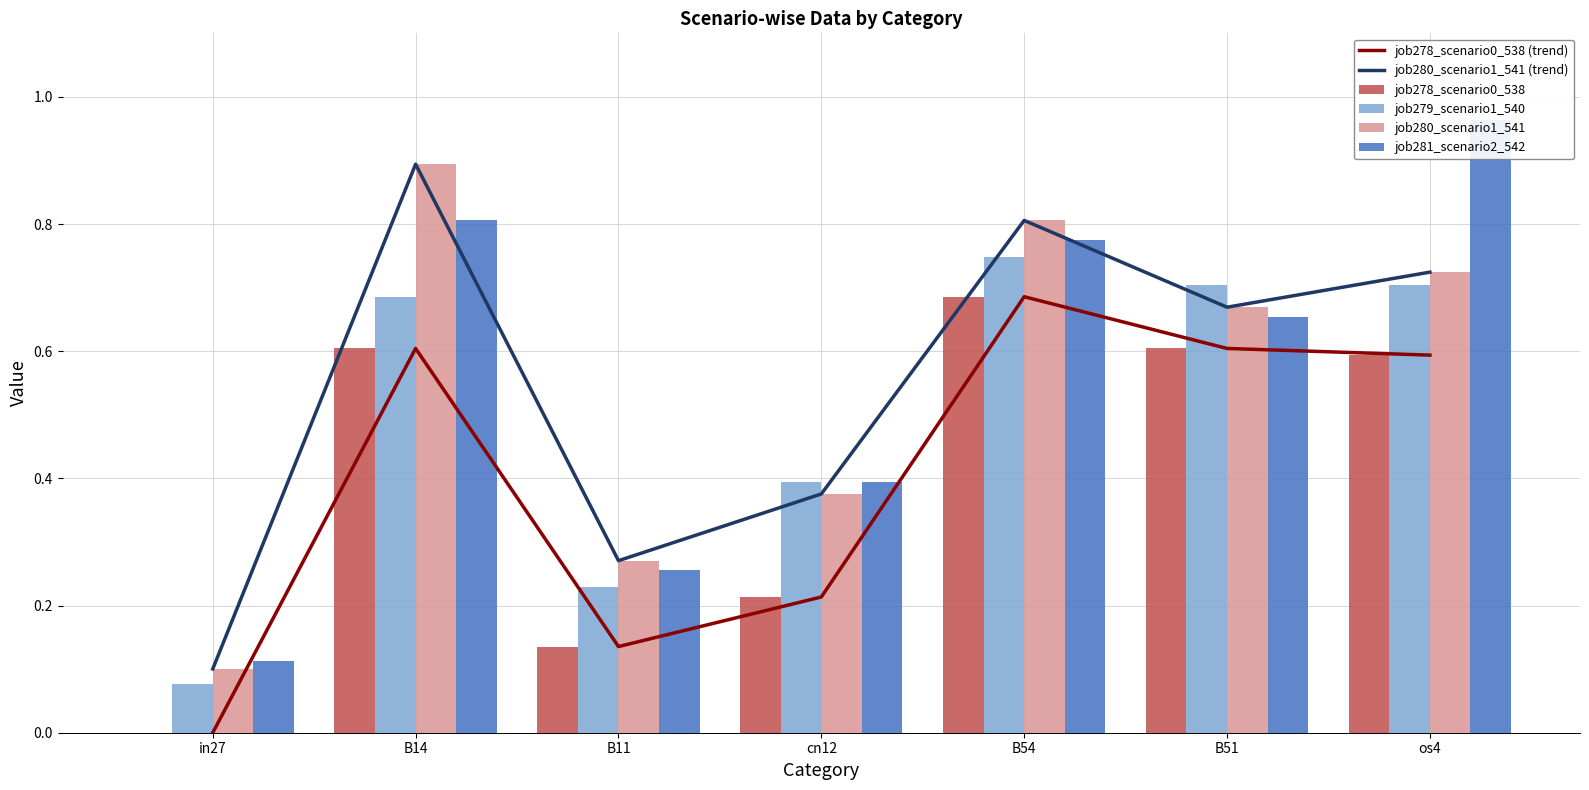

At which label is job278_scenario0_538 (trend) closest to 0?

in27